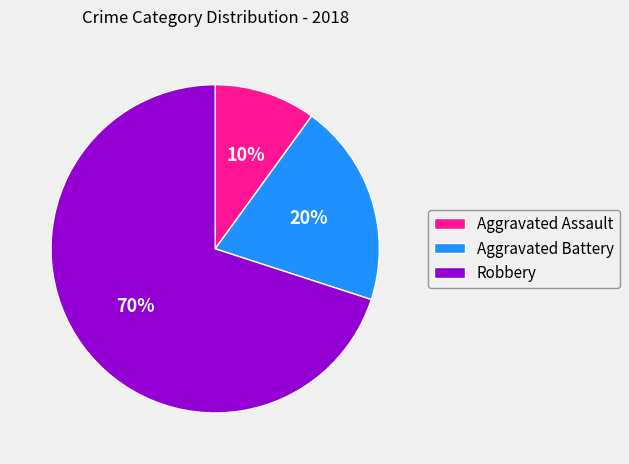

To the nearest percent, what portion does Robbery represent?

70%